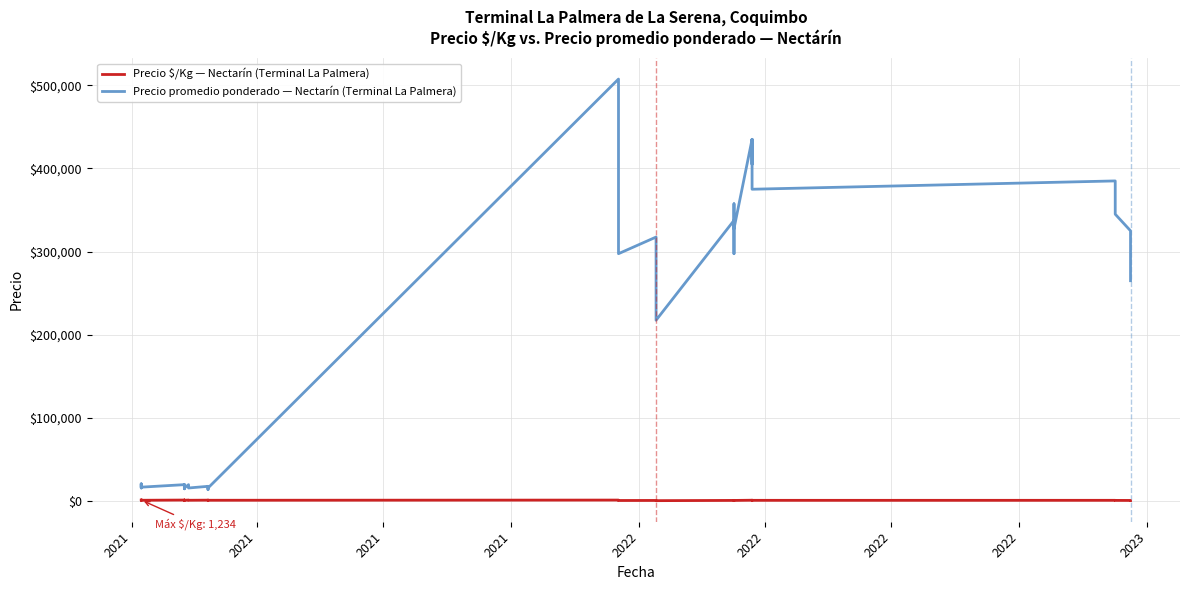

What is the average value of the Precio $/Kg — Nectarín (Terminal La Palmera) series?

959